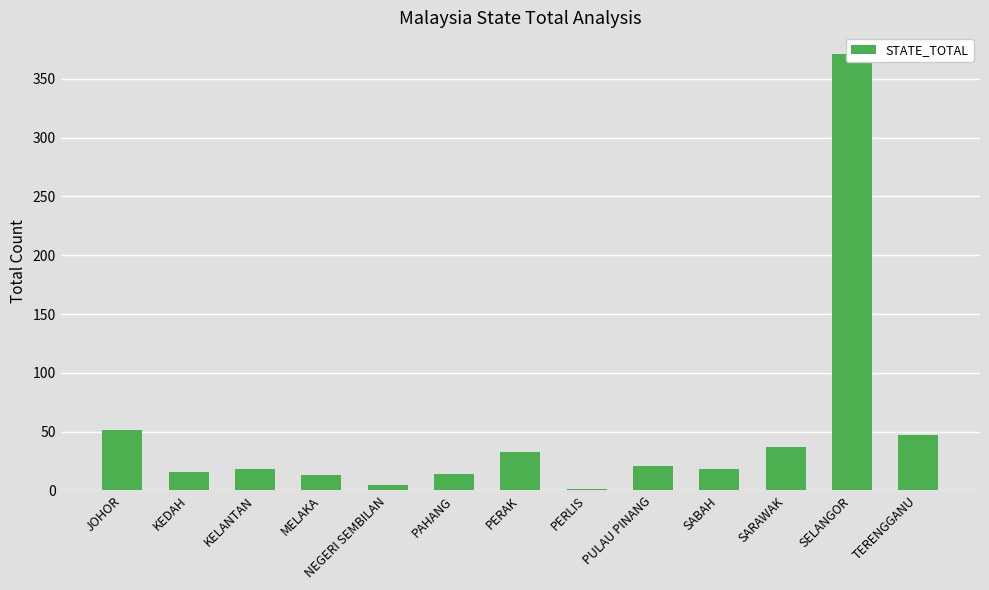

Reading left to right, extract all data points from this chart.

51	16	18	13	5	14	33	1	21	18	37	371	47